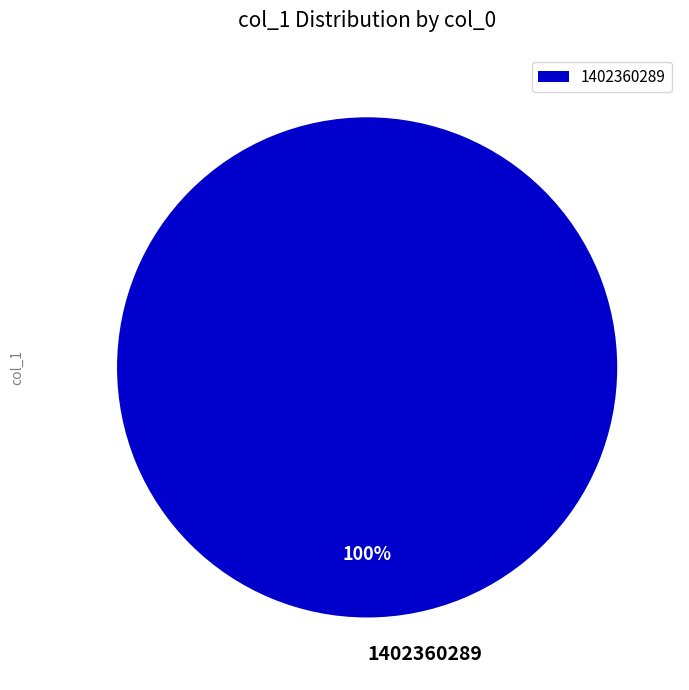

Count the number of slices in the pie.

1